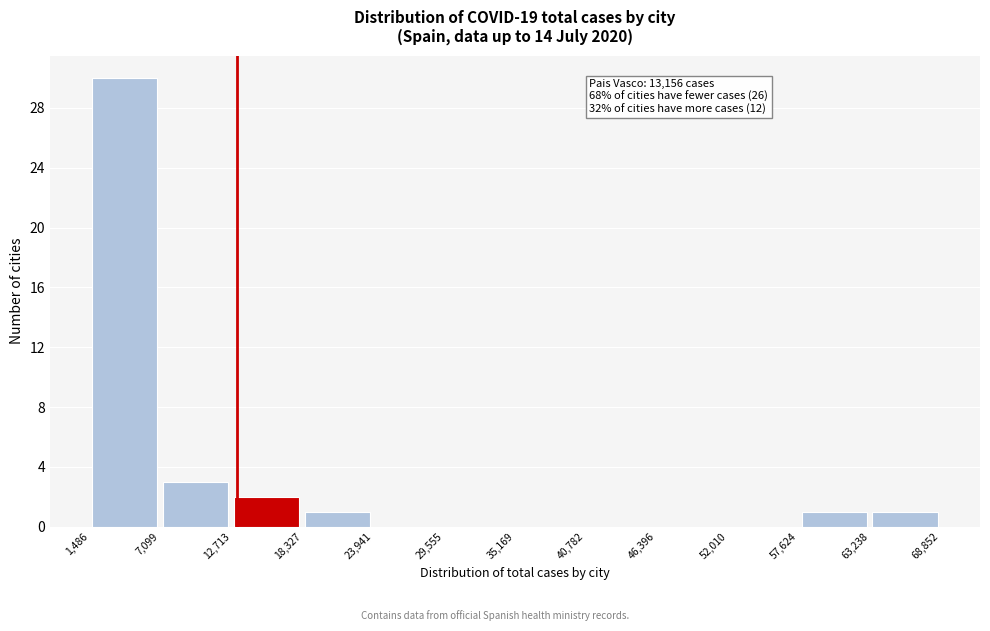

Over which range of the x-axis is the bar tallest?

1,486 to 7,099